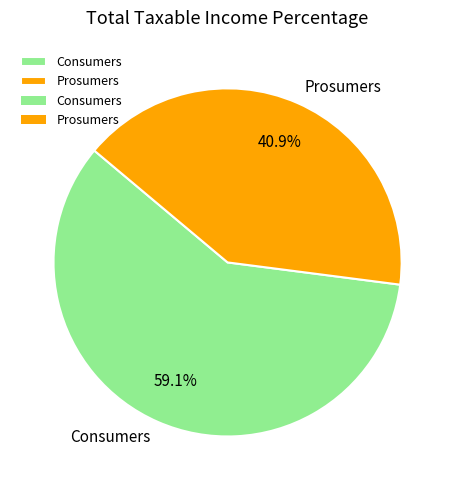

How many slices are in this pie chart?

2